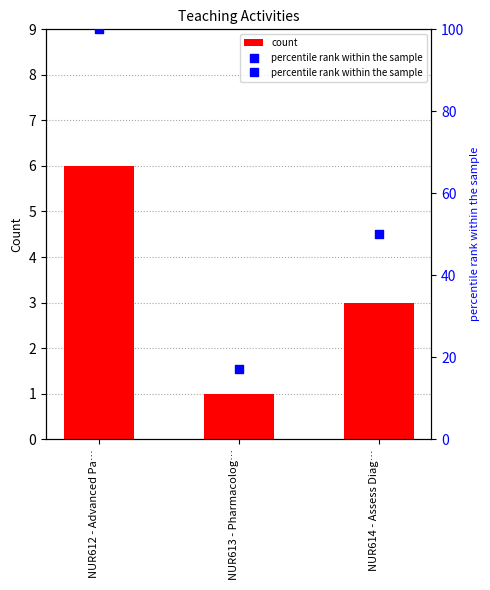

Is the value of count at NUR613 - Pharmacolog… greater than the value of percentile rank within the sample at NUR614 - Assess Diag…?

No